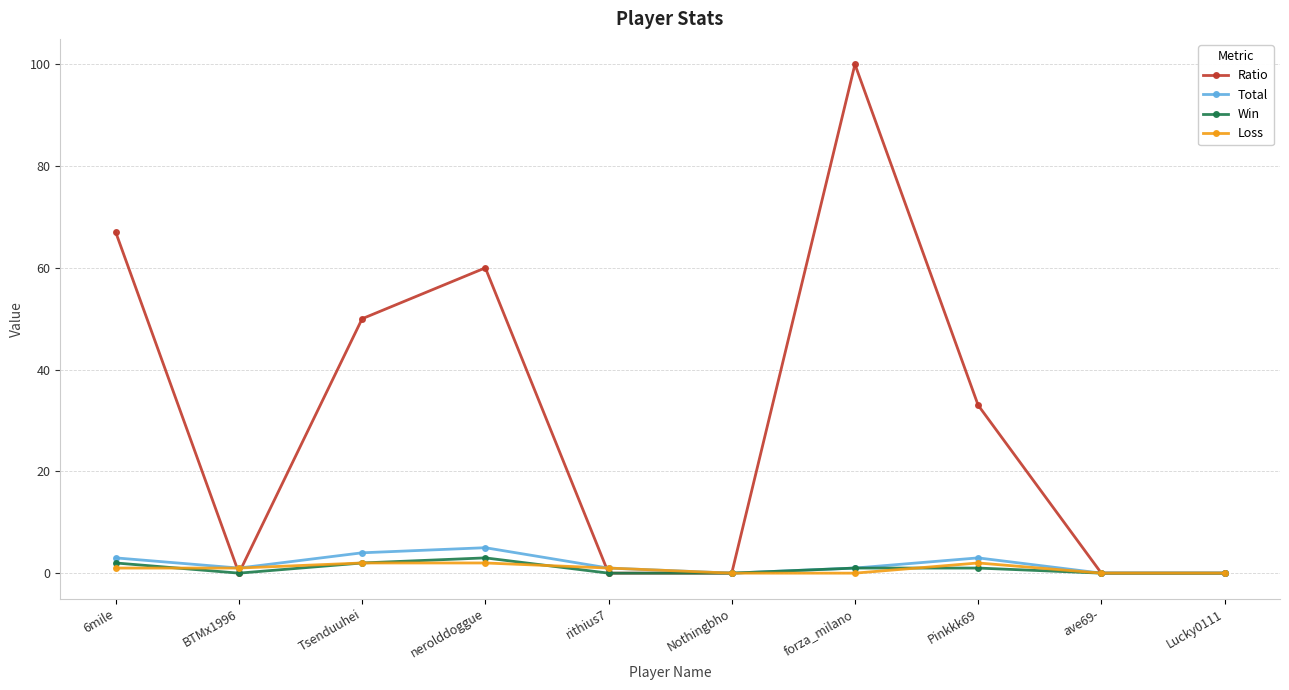

How many distinct data groups are displayed?

4